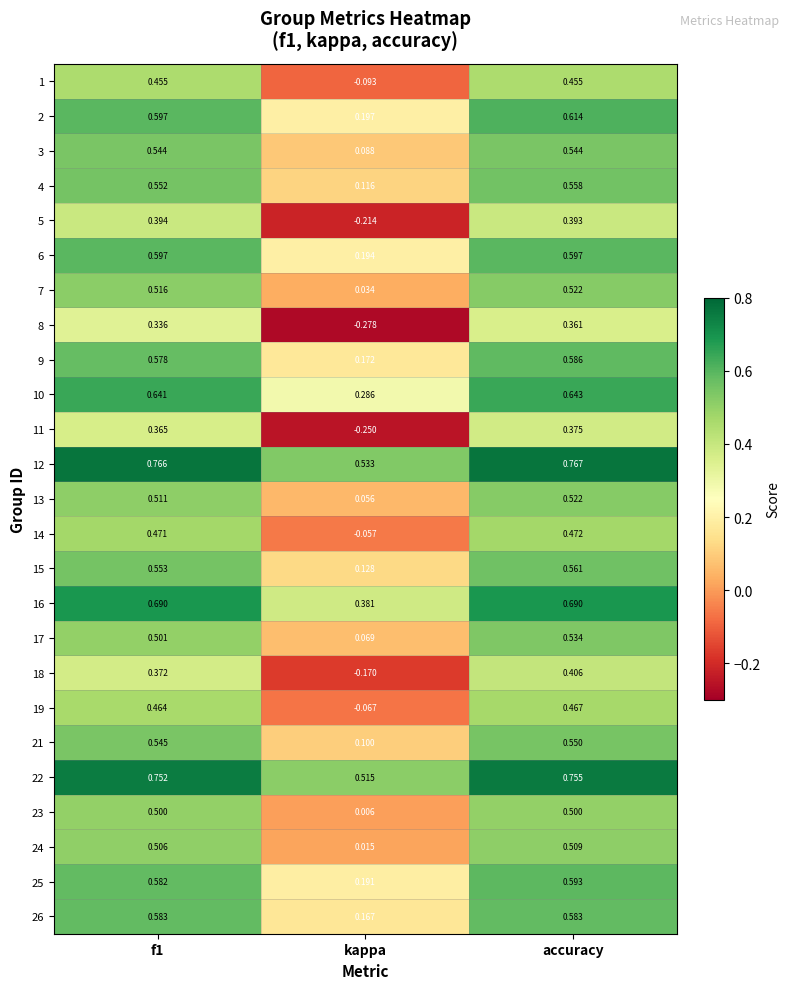

At which label does 4 reach its peak?

accuracy